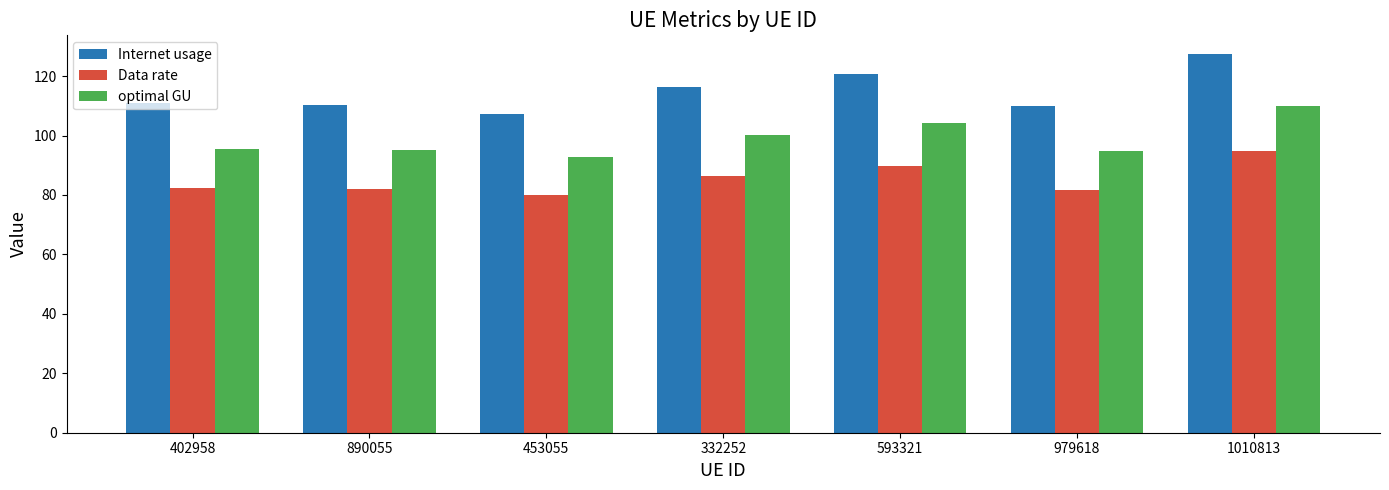

What is the difference between the second highest and second lowest values in the Internet usage series?

10.9